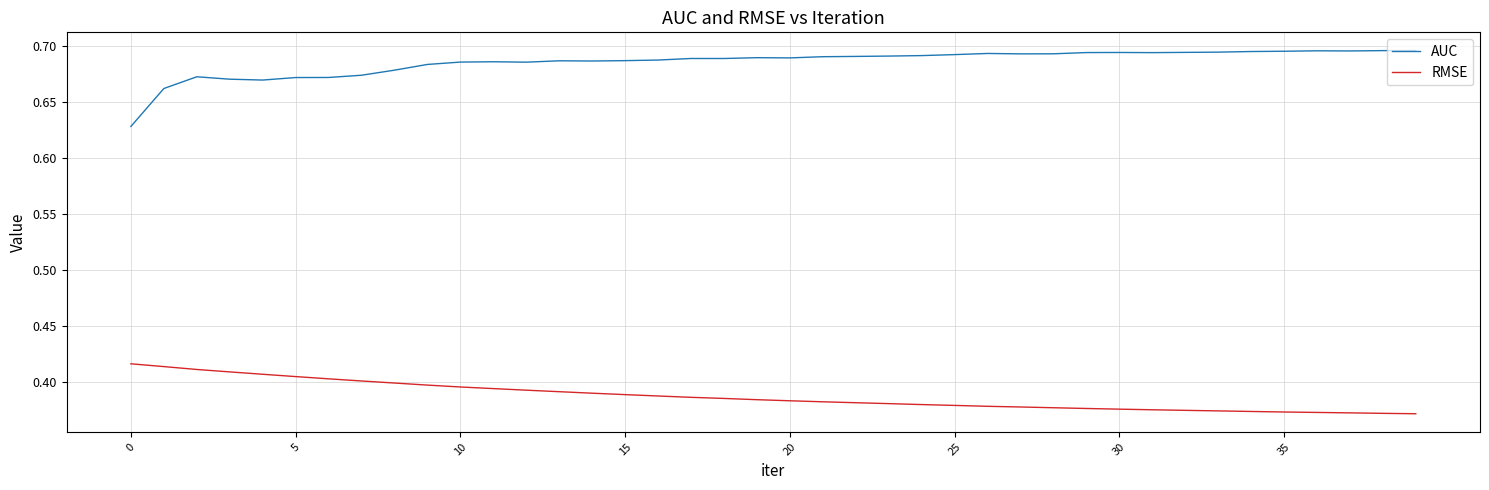

Which series has the largest total across all categories?

AUC